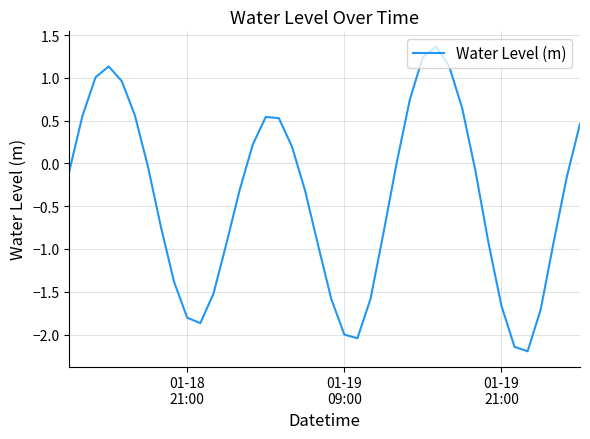

What is the minimum value shown in the chart?

-2.2